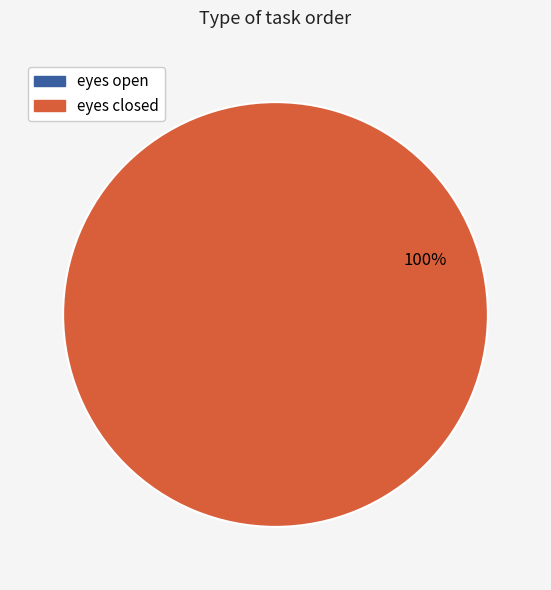

Is there a majority slice in this chart?

Yes